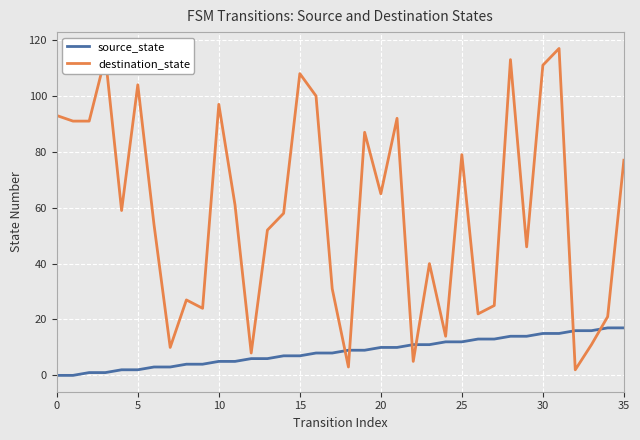

Which series ends up on top after the final intersection of destination_state and source_state?

destination_state